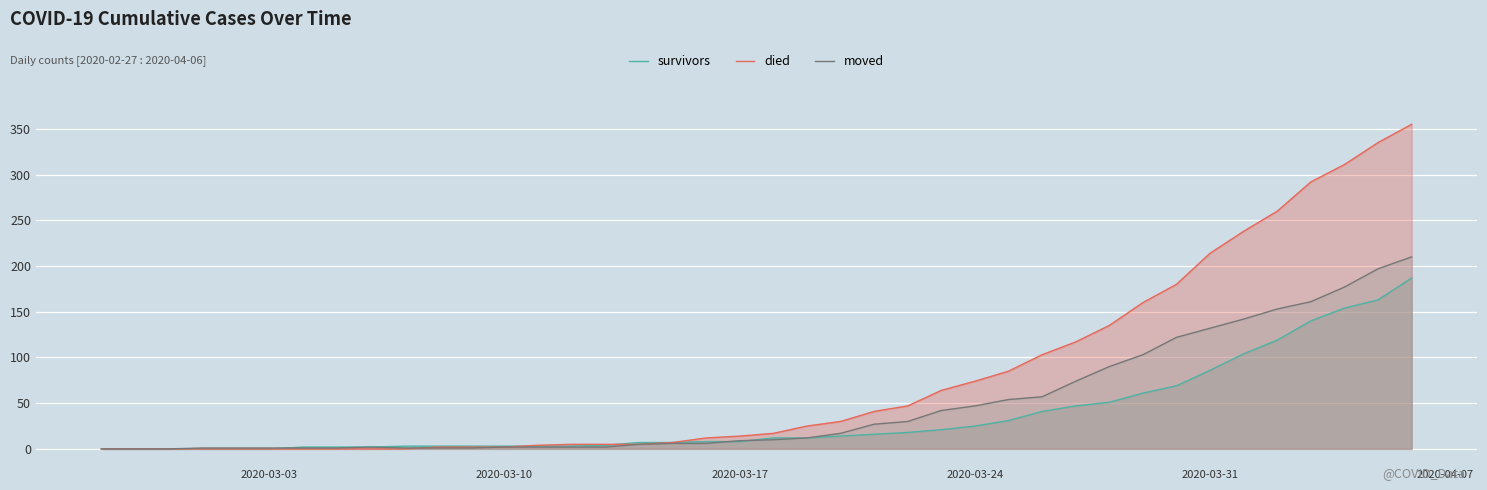

What is the highest value of the moved series?

210